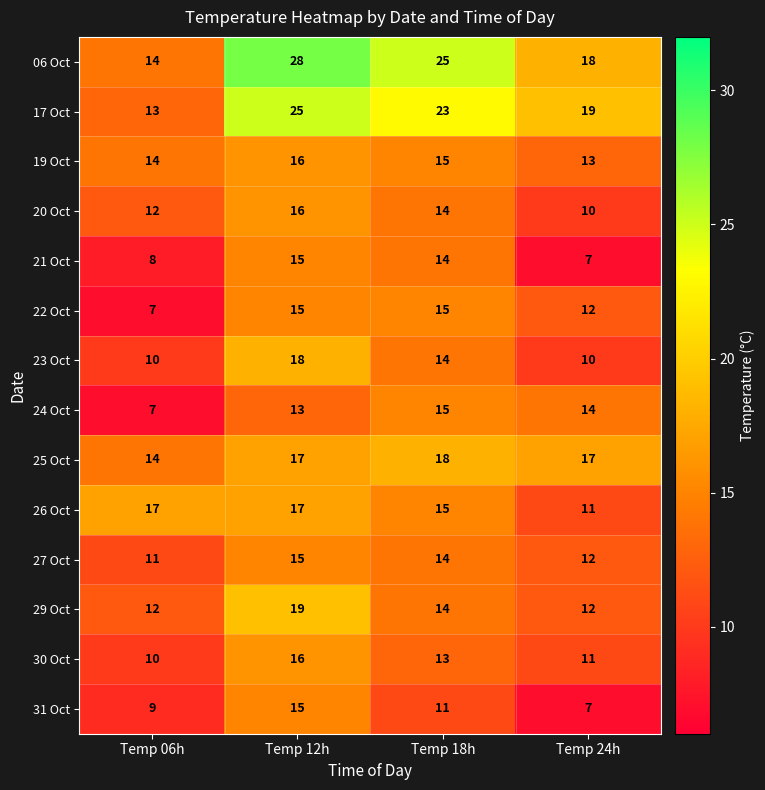

Rank the categories by 30 Oct value from lowest to highest.

Temp 06h, Temp 24h, Temp 18h, Temp 12h